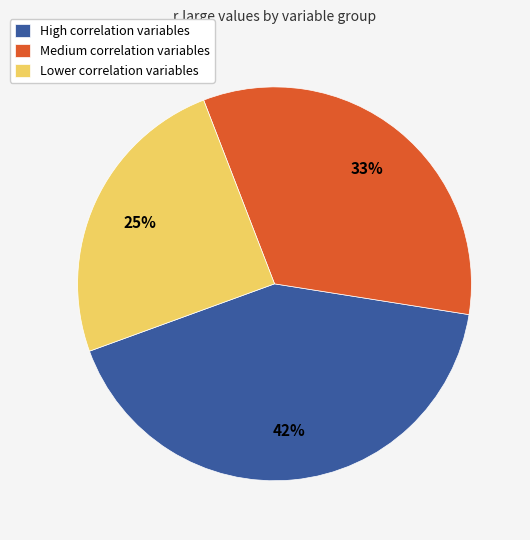

Combined, do Medium correlation variables and Lower correlation variables account for over 50%?

Yes